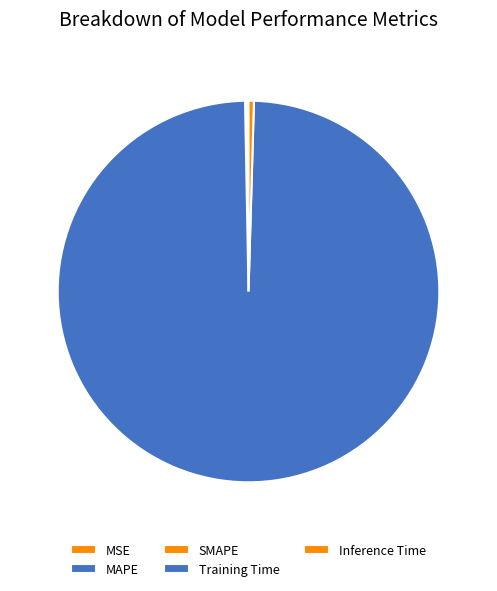

Which slice is the largest?

Training Time